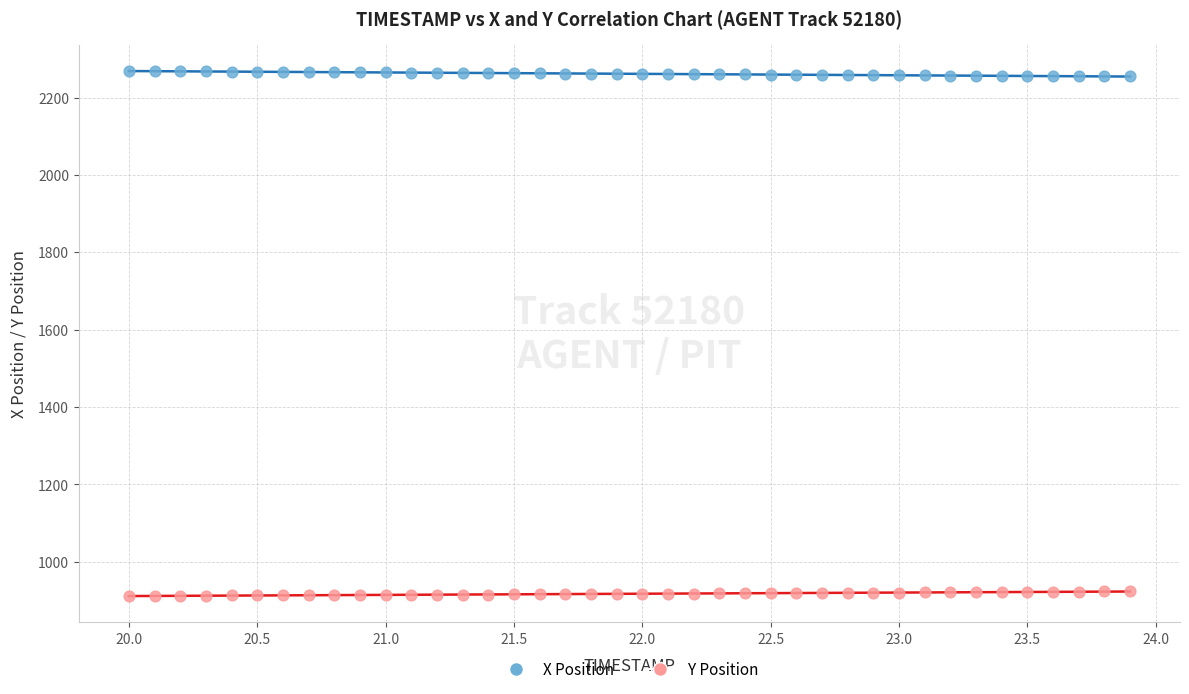

Which series reaches the minimum Y coordinate?

Y Position